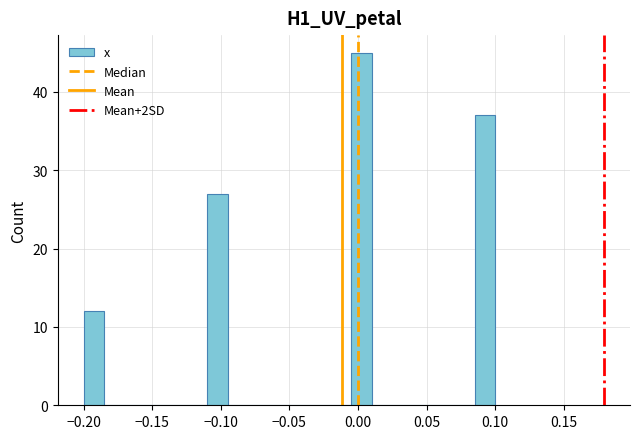

Read against the x-axis, roughly where is the centre of the tallest bar?

0.005